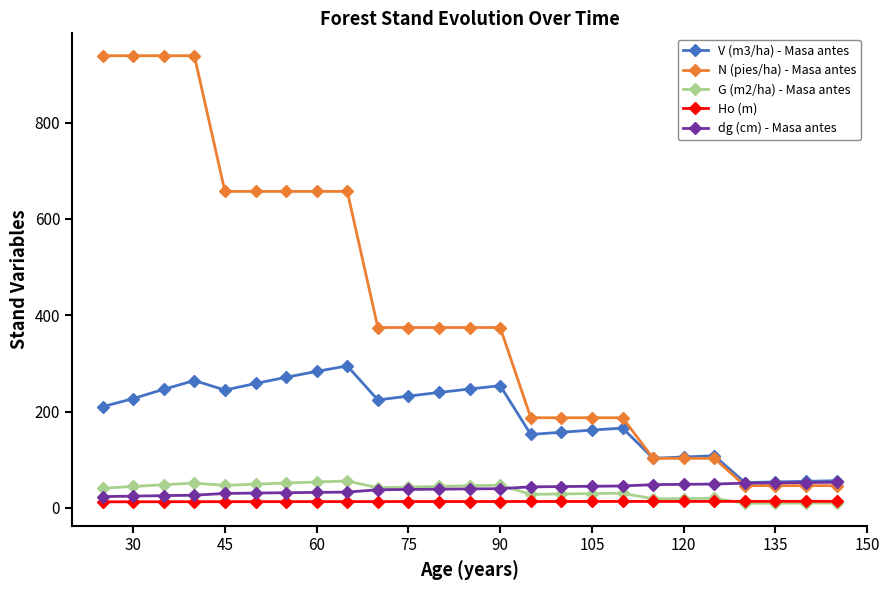

What is the value of the dg (cm) - Masa antes point at the 7th from the left?

31.7